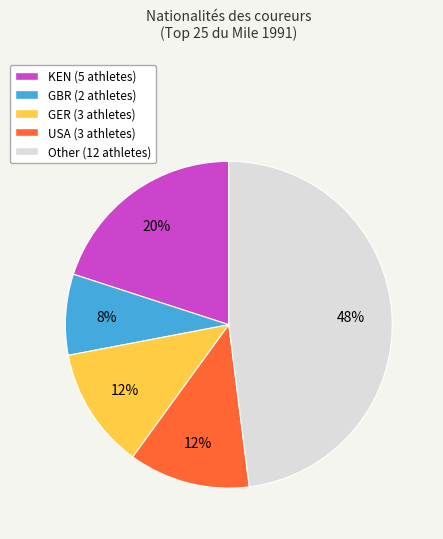

Which has a higher value, GBR or KEN?

KEN